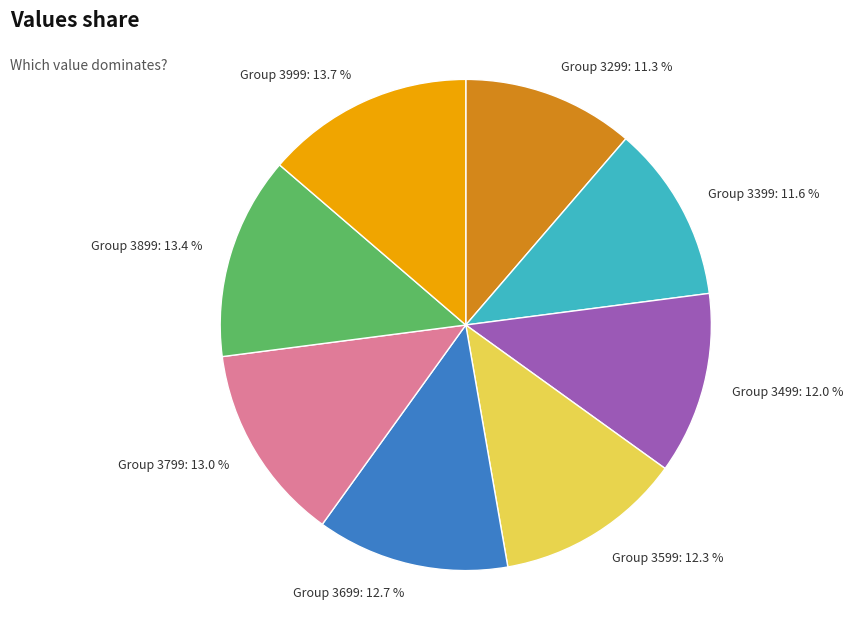

How many segments does this pie chart have?

8